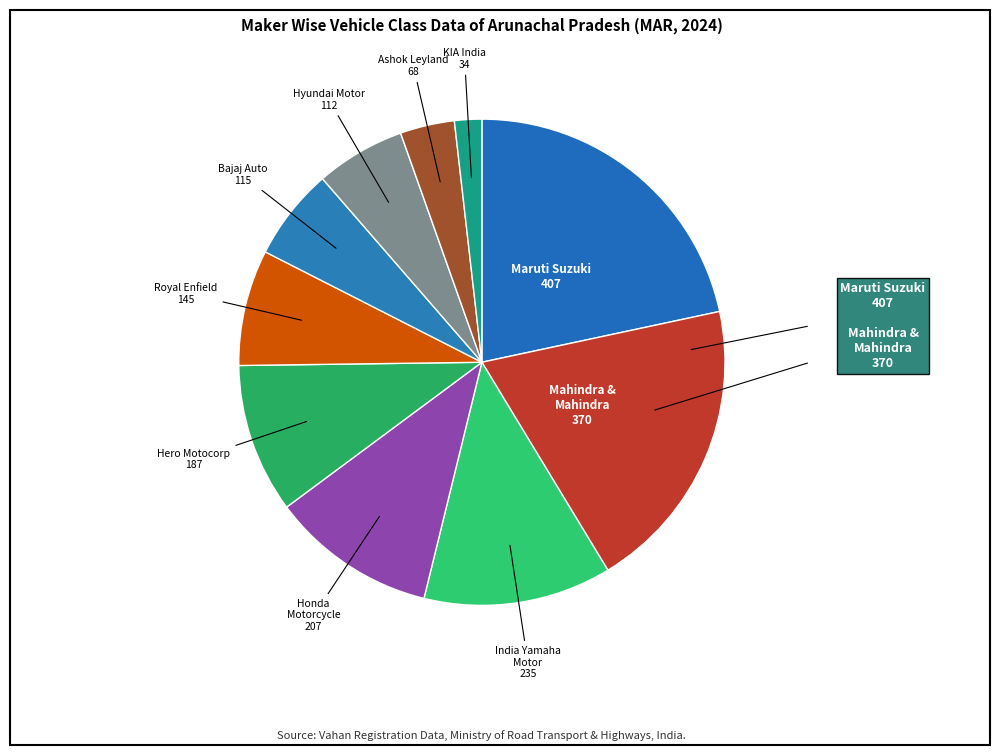

How many segments does this pie chart have?

10